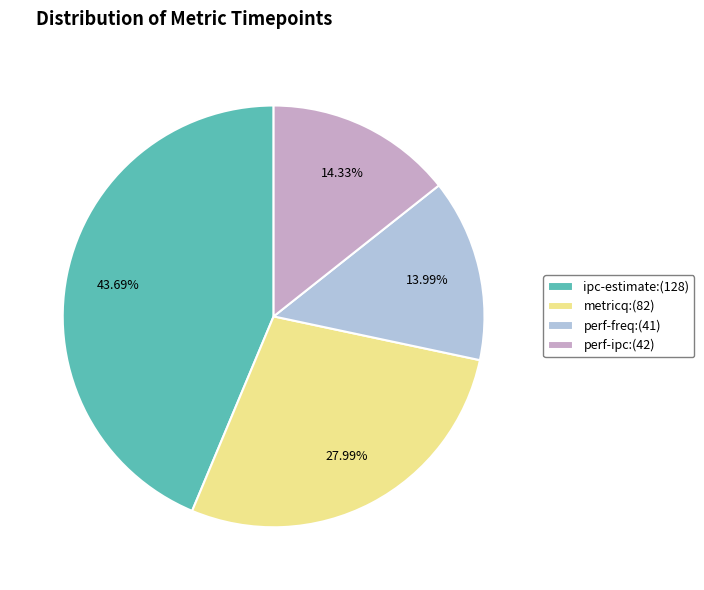

Between ipc-estimate and perf-freq, which is larger?

ipc-estimate